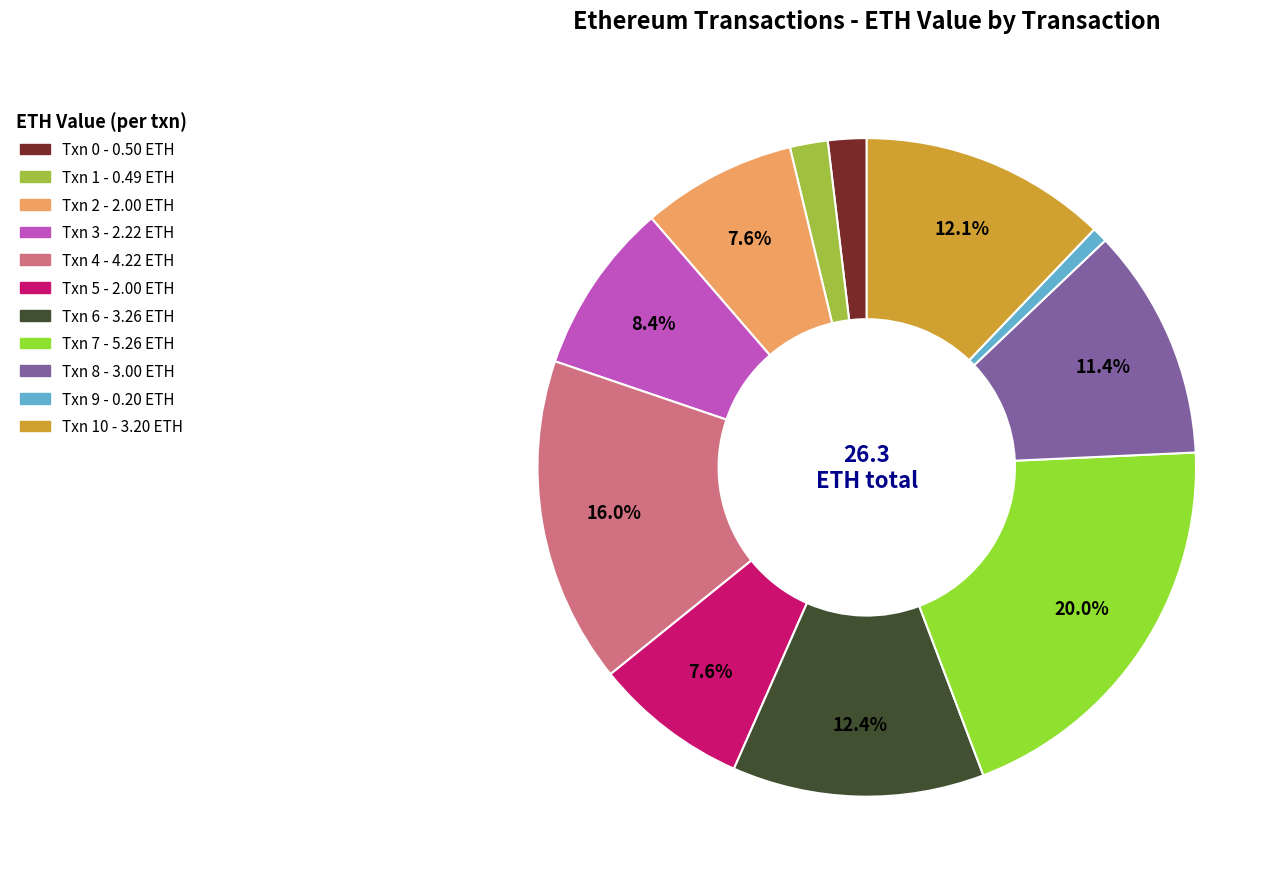

Count the number of slices in the pie.

11